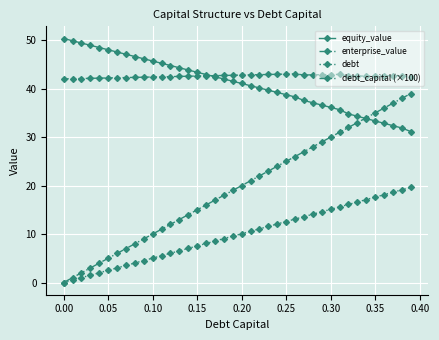

What is the value of the equity_value point at the 18th from the left?

42.5